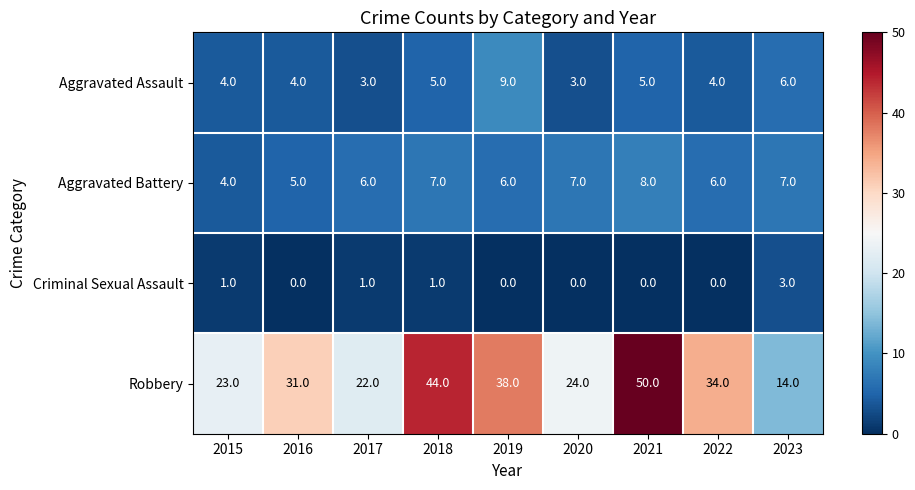

What is the sum of the Aggravated Battery values at 2018 and 2017?

13